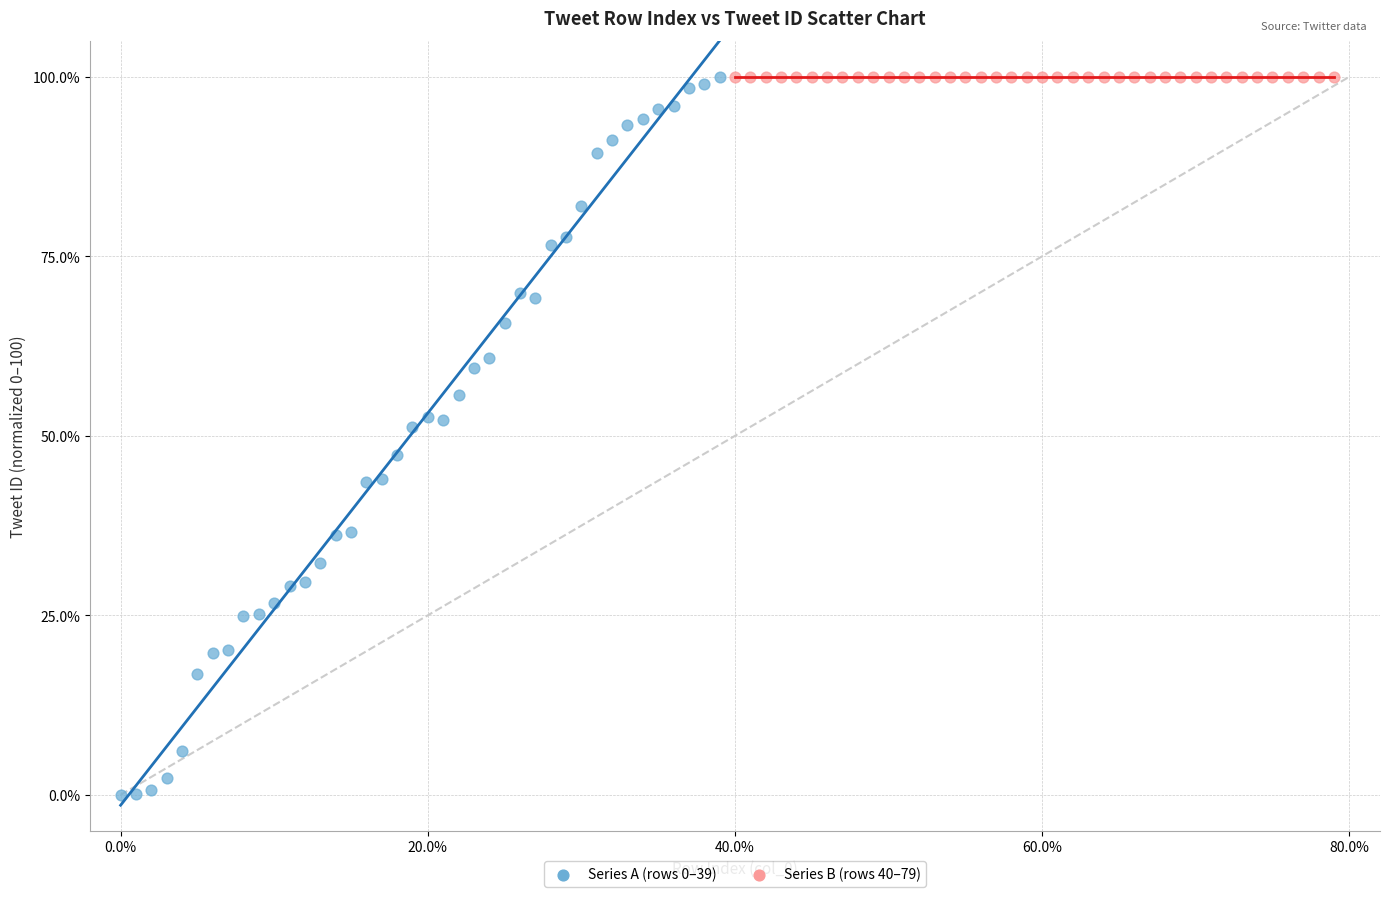

Which series has the widest spread of Y values?

Series A (rows 0–39)